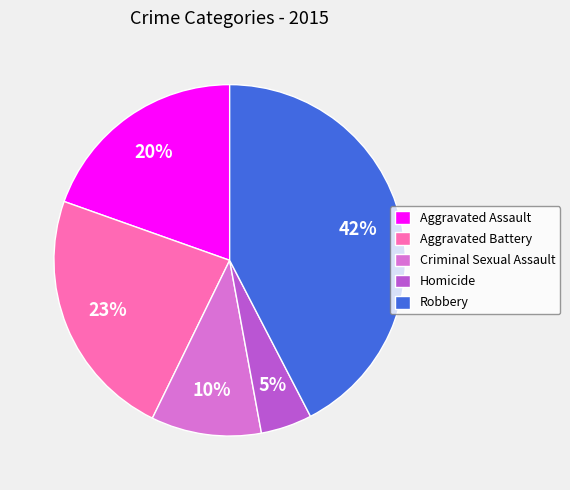

Combined, do Robbery and Aggravated Battery account for over 50%?

Yes